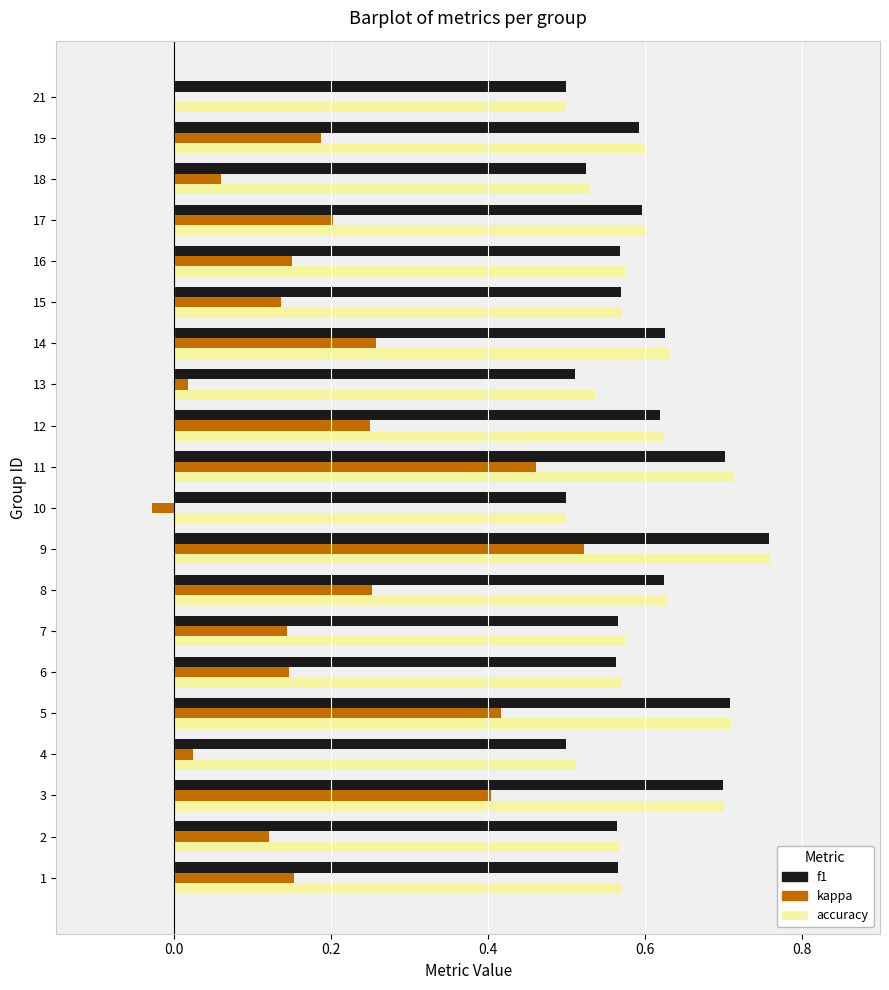

True or false: kappa has a value of 0.3 at 16.

False